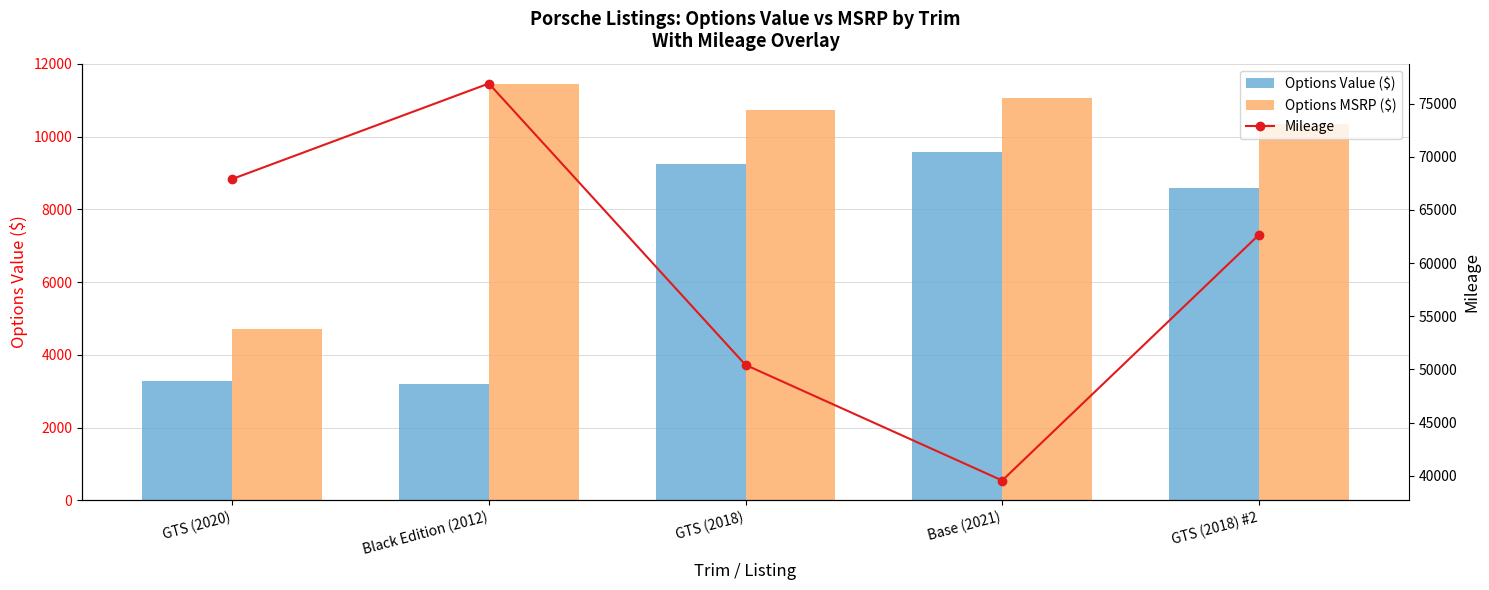

Which series has the widest spread of values?

Mileage